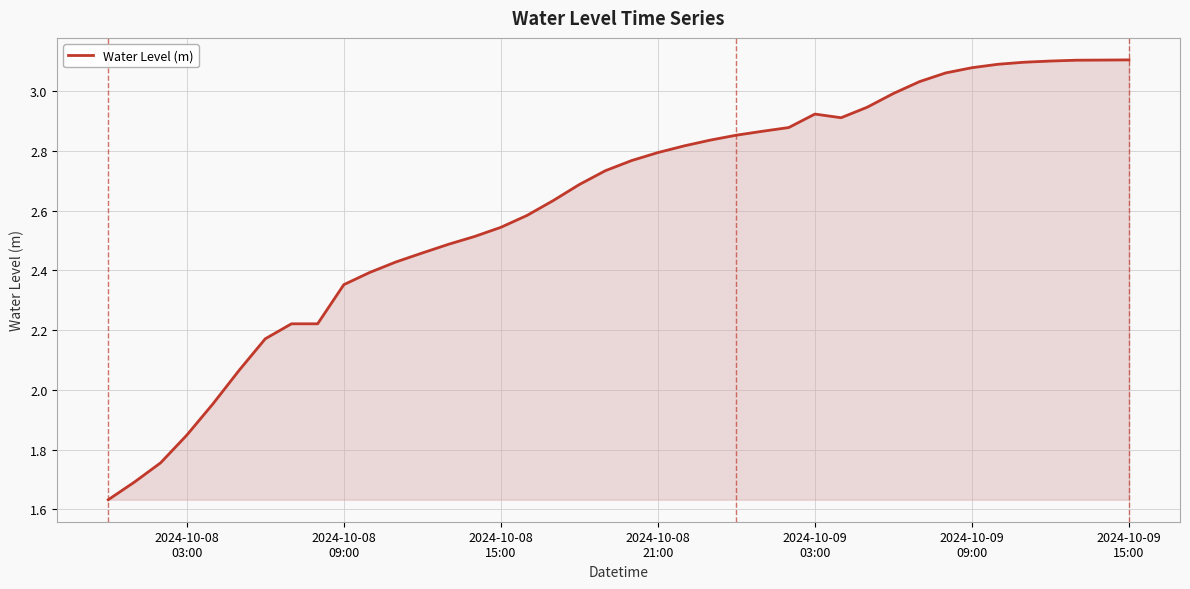

What is the difference between the maximum and minimum values?

1.5